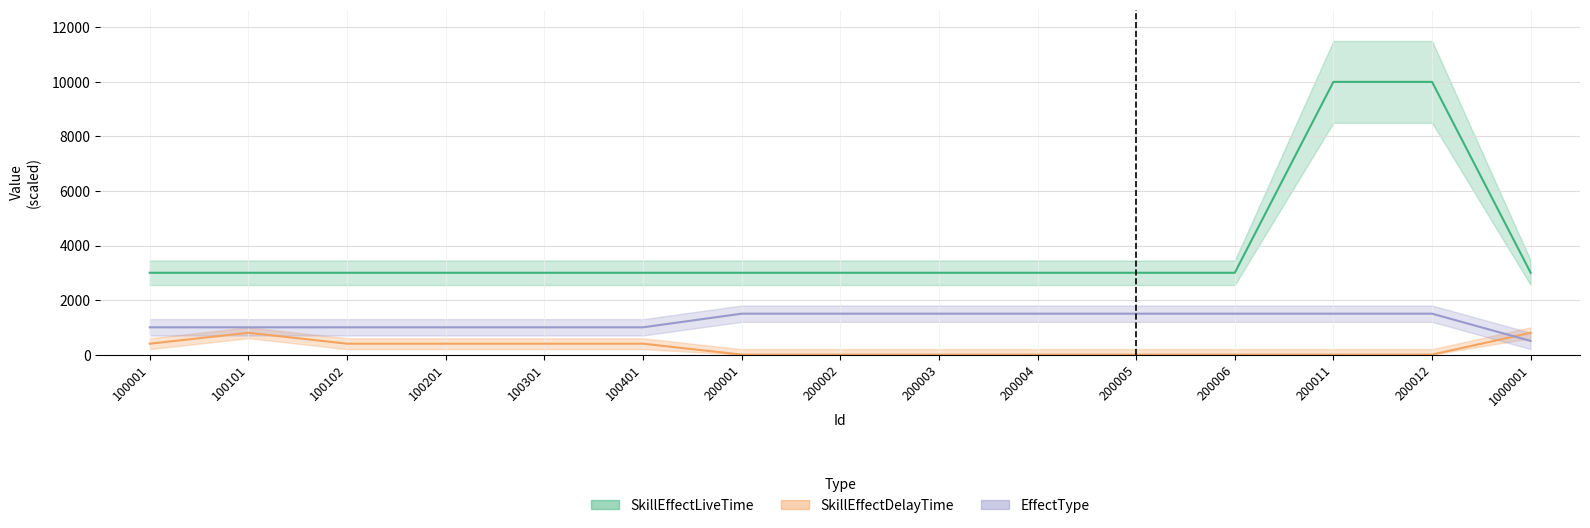

True or false: EffectType and SkillEffectLiveTime intersect in this chart.

False